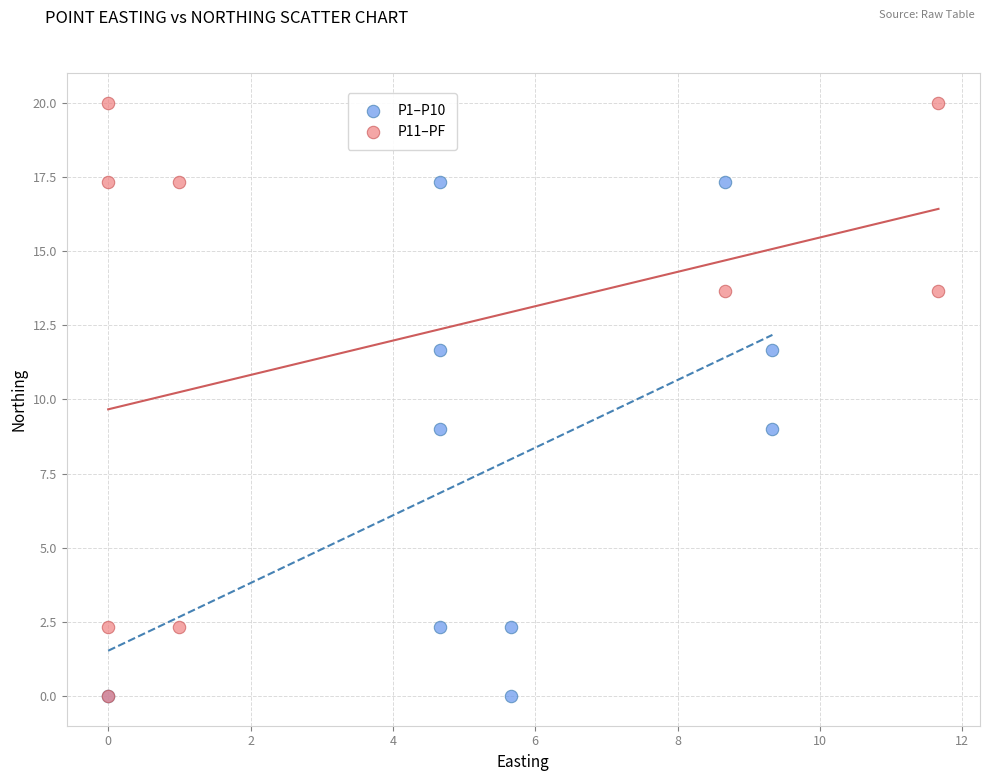

What are all the series names shown in the legend?

P1–P10, P11–PF